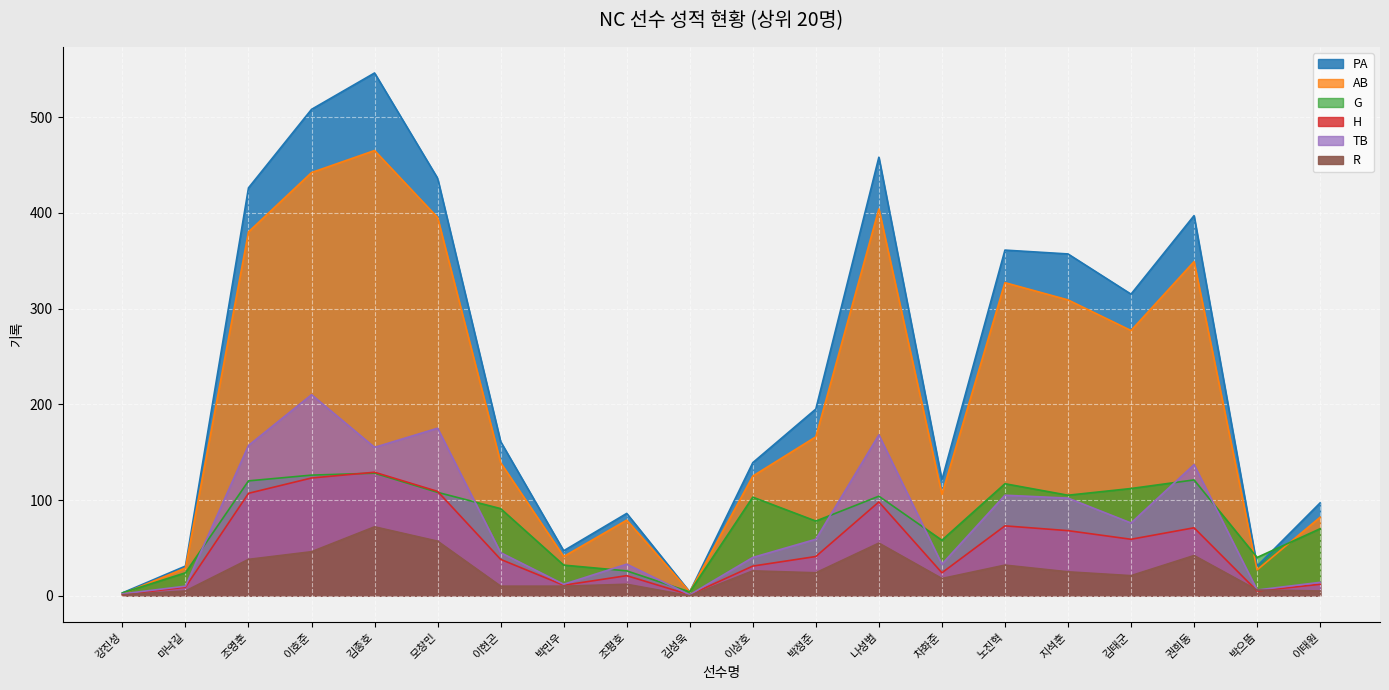

Reading right to left, transcribe all the data shown in this chart.

PA: 이태원=97	박으뜸=31	권희동=397	김태군=315	지석훈=357	노진혁=361	차화준=121	나성범=458	박정준=195	이상호=139	김성욱=4	조평호=86	박민우=47	이현곤=161	모창민=436	김종호=546	이호준=508	조영훈=426	마낙길=31	강진성=3
AB: 이태원=82	박으뜸=27	권희동=349	김태군=277	지석훈=309	노진혁=327	차화준=106	나성범=404	박정준=166	이상호=125	김성욱=4	조평호=79	박민우=41	이현곤=139	모창민=395	김종호=465	이호준=442	조영훈=380	마낙길=29	강진성=2
G: 이태원=70	박으뜸=40	권희동=121	김태군=112	지석훈=105	노진혁=117	차화준=58	나성범=104	박정준=78	이상호=103	김성욱=4	조평호=26	박민우=32	이현곤=91	모창민=108	김종호=128	이호준=126	조영훈=120	마낙길=24	강진성=3
H: 이태원=12	박으뜸=5	권희동=71	김태군=59	지석훈=68	노진혁=73	차화준=24	나성범=98	박정준=41	이상호=31	김성욱=1	조평호=21	박민우=11	이현곤=38	모창민=109	김종호=129	이호준=123	조영훈=107	마낙길=9	강진성=1
TB: 이태원=14	박으뜸=6	권희동=137	김태군=76	지석훈=102	노진혁=105	차화준=33	나성범=168	박정준=59	이상호=40	김성욱=1	조평호=33	박민우=12	이현곤=45	모창민=175	김종호=155	이호준=210	조영훈=157	마낙길=10	강진성=2
R: 이태원=5	박으뜸=6	권희동=42	김태군=21	지석훈=25	노진혁=32	차화준=18	나성범=55	박정준=24	이상호=26	김성욱=0	조평호=12	박민우=10	이현곤=10	모창민=57	김종호=72	이호준=46	조영훈=38	마낙길=5	강진성=1